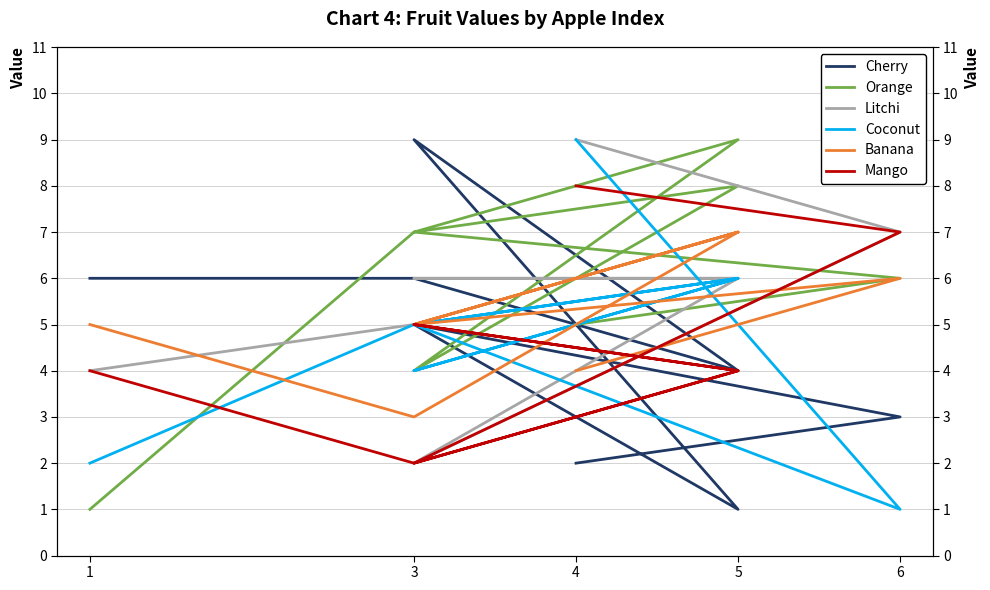

What is the sum of the Banana values at 3 and 3?

10